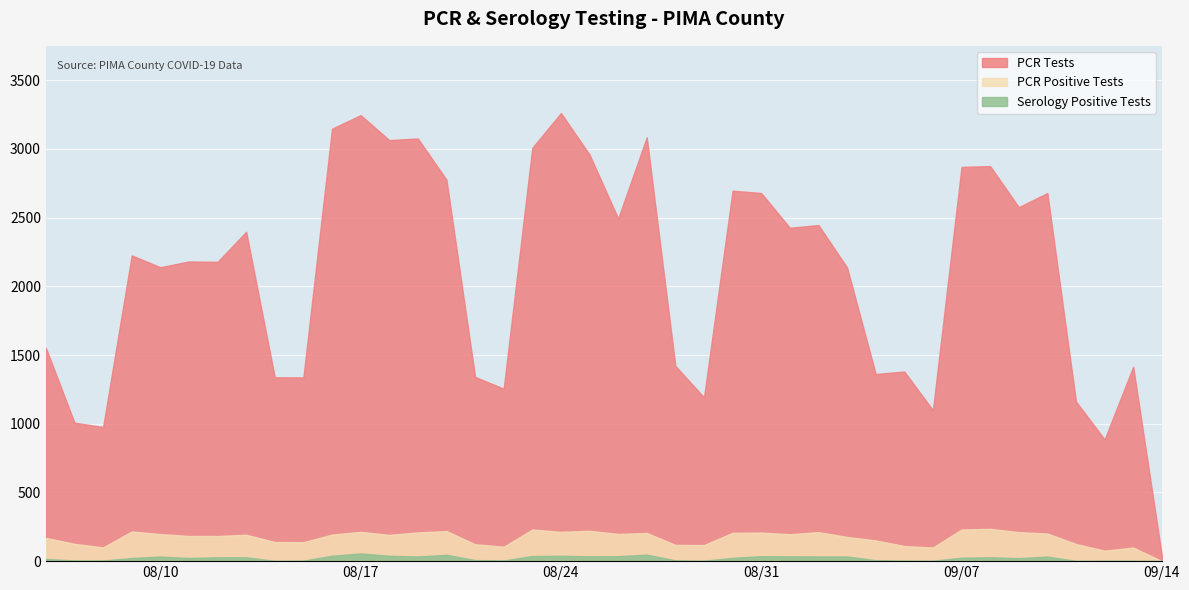

At 08/17, list the series in order from largest to smallest.

PCR Tests, PCR Positive Tests, Serology Positive Tests